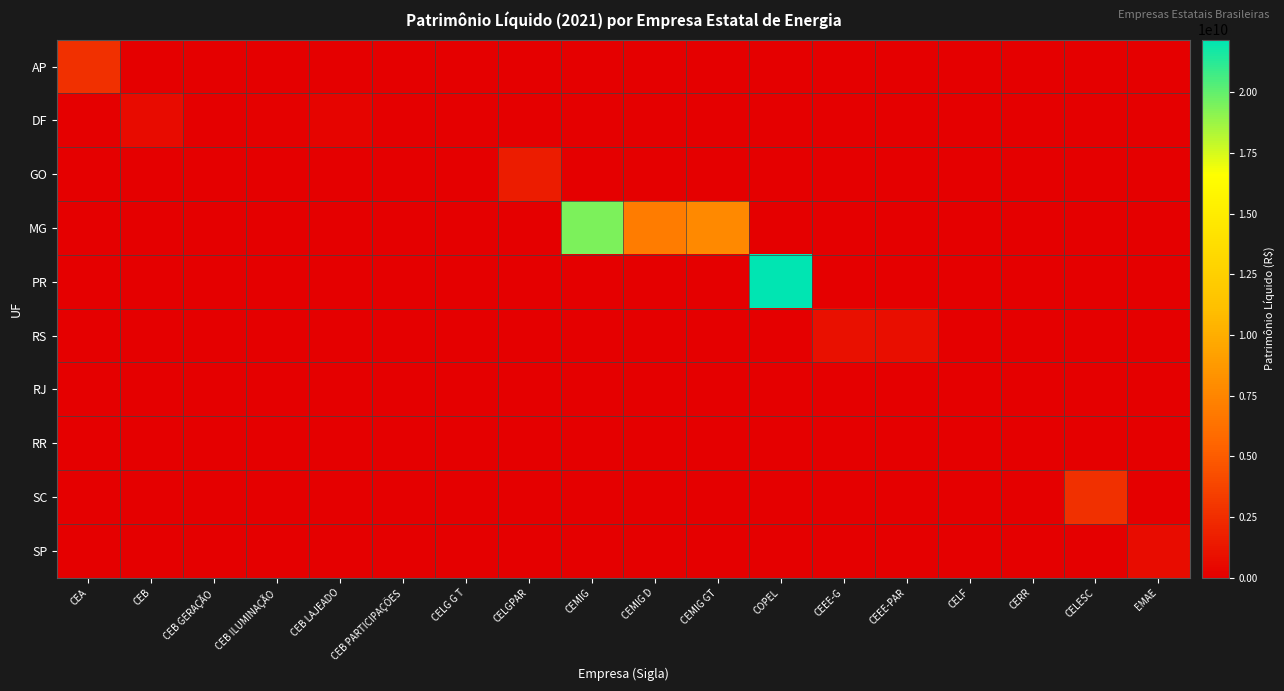

At how many categories does at least one series exceed 18279984354?

2